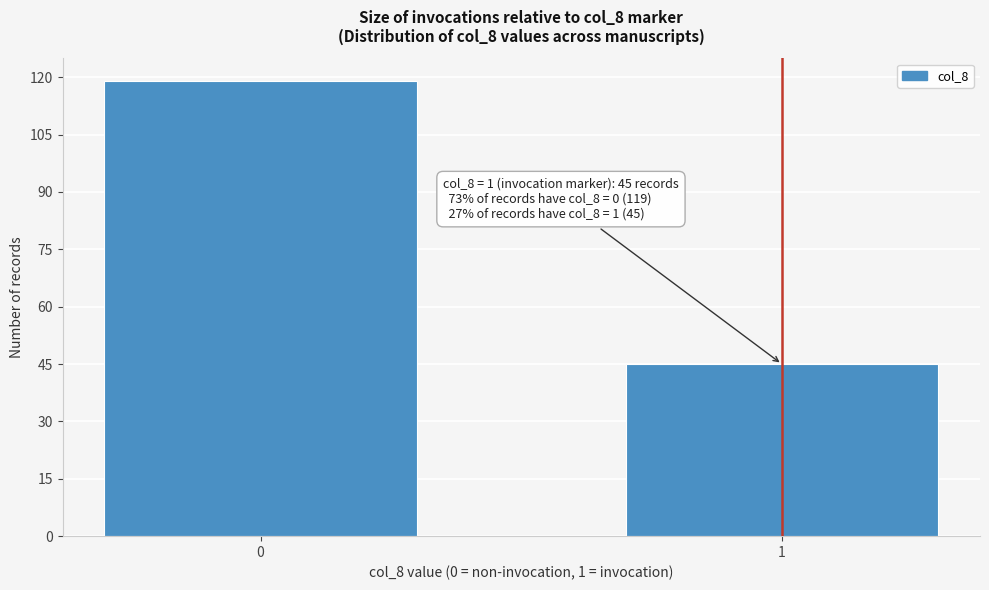

Reading right to left, extract all data points from this chart.

1=45	0=119